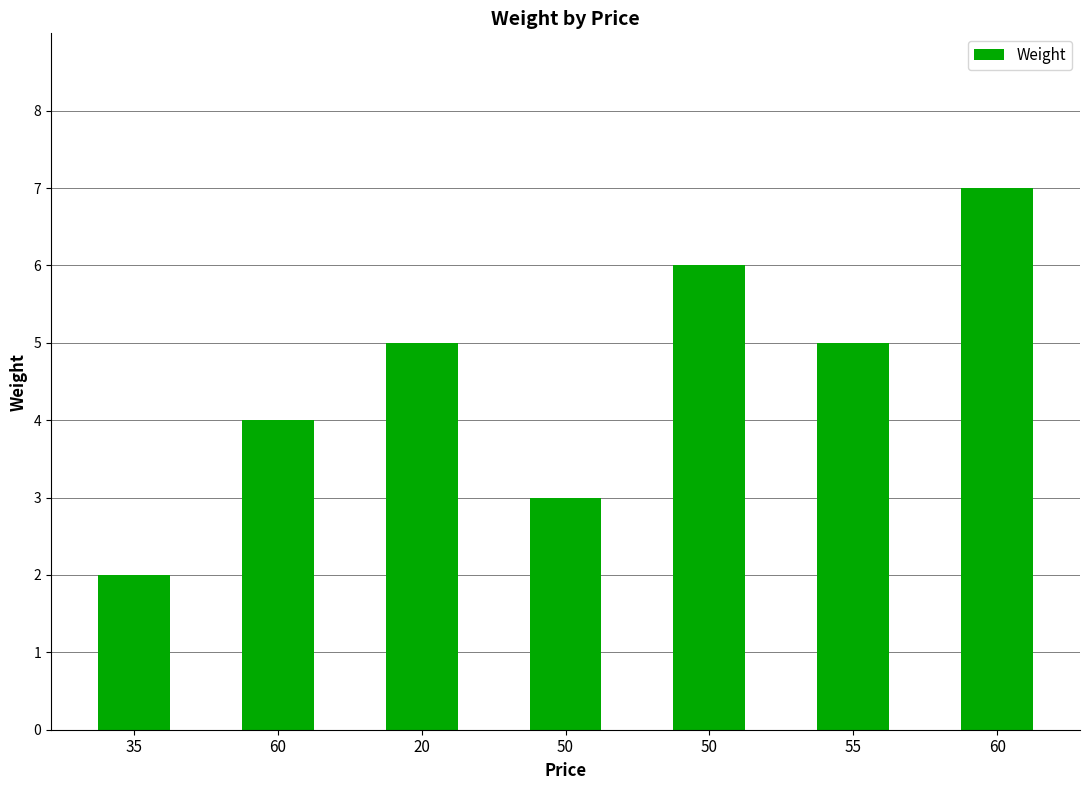

Does the chart contain any negative values?

No